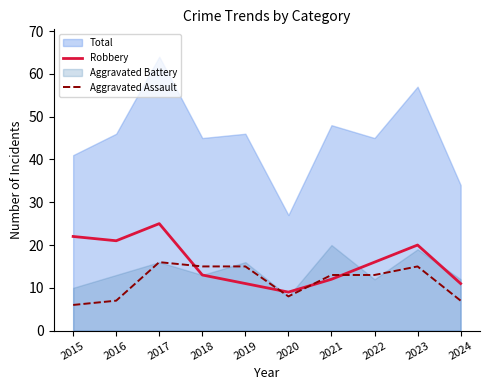

The Aggravated Assault series shows 26 at 2023. True or false?

False